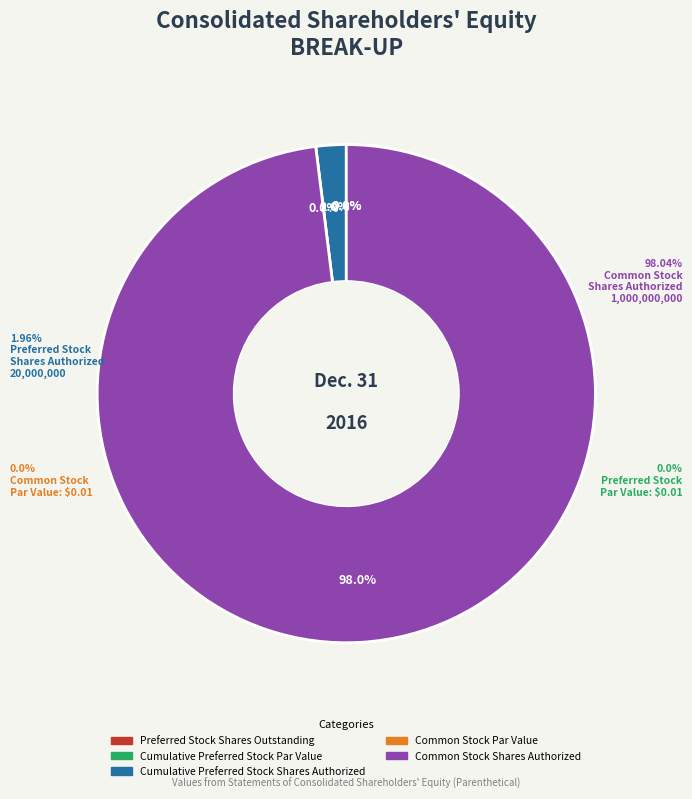

The Common Stock Shares Authorized slice represents 99% of the pie. True or false?

False